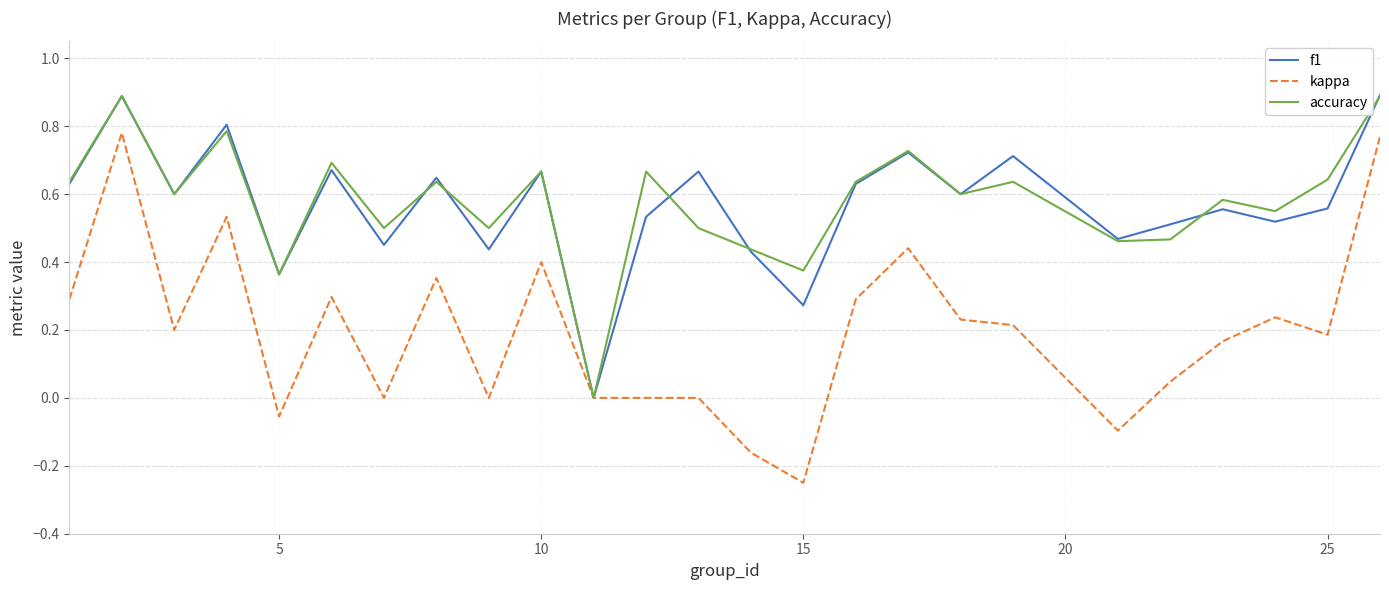

Which series has the widest spread of values?

kappa